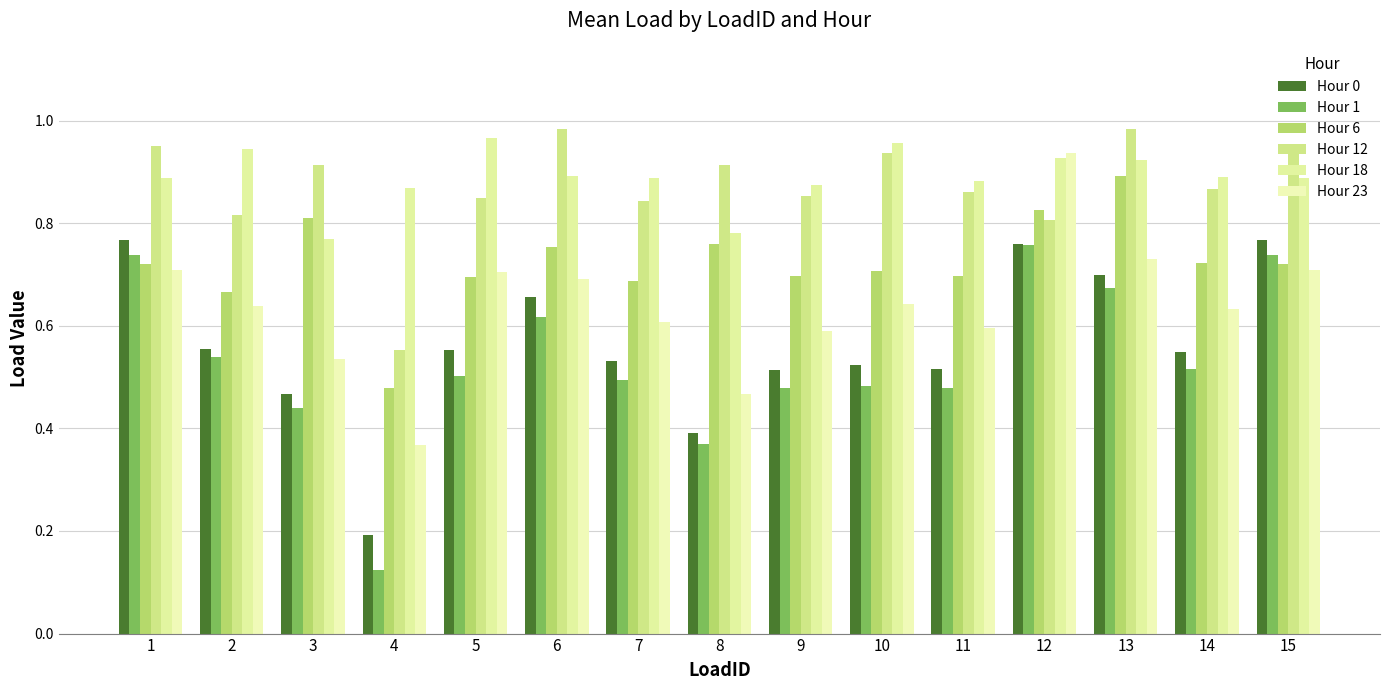

Count the number of data series in this chart.

6